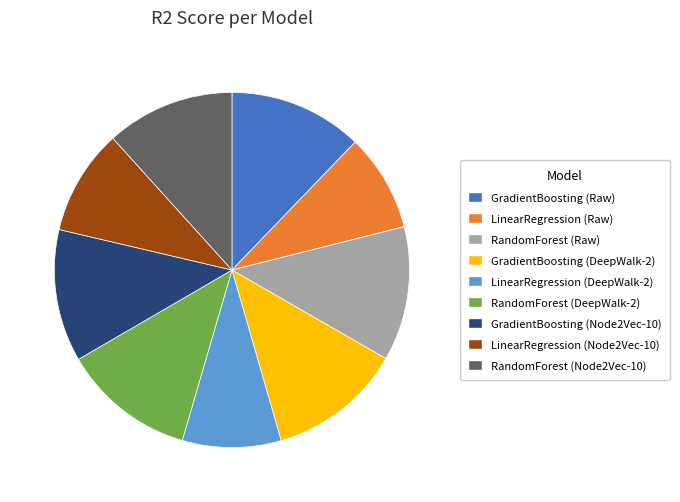

Between RandomForest (Node2Vec-10) and LinearRegression (Raw), which is larger?

RandomForest (Node2Vec-10)